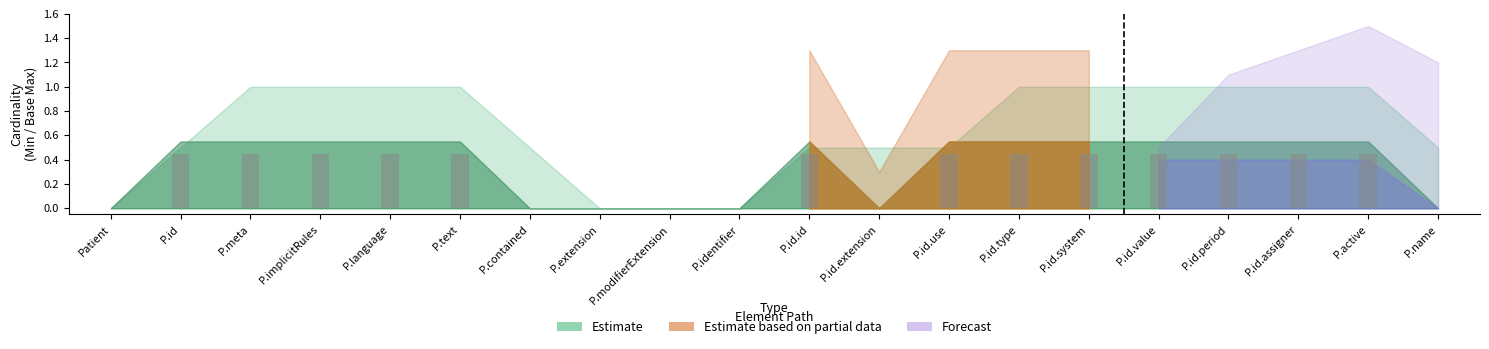

True or false: the data shows 0.0 at P.id.extension.

True